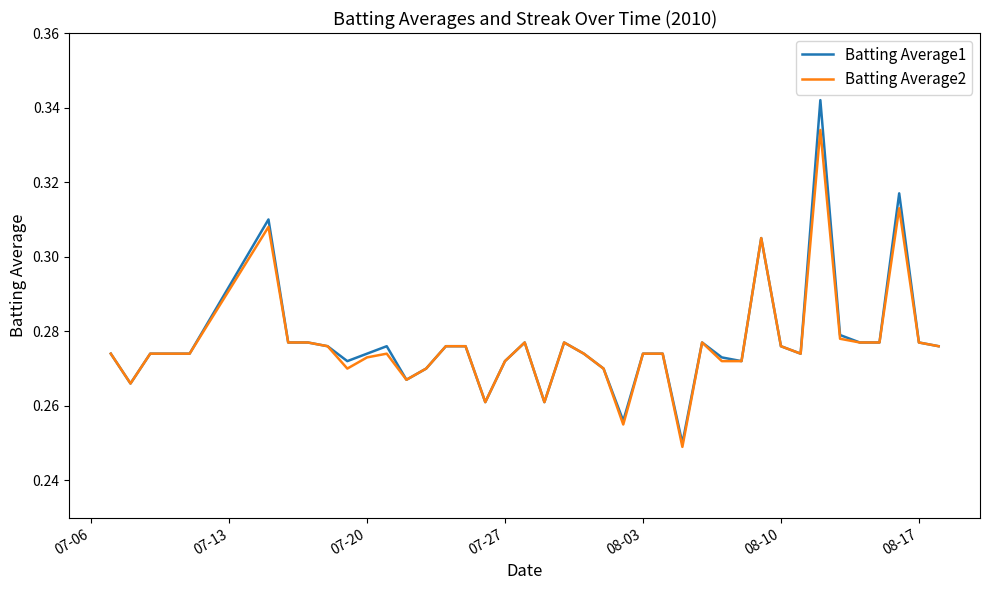

What are all the series names shown in the legend?

Batting Average1, Batting Average2